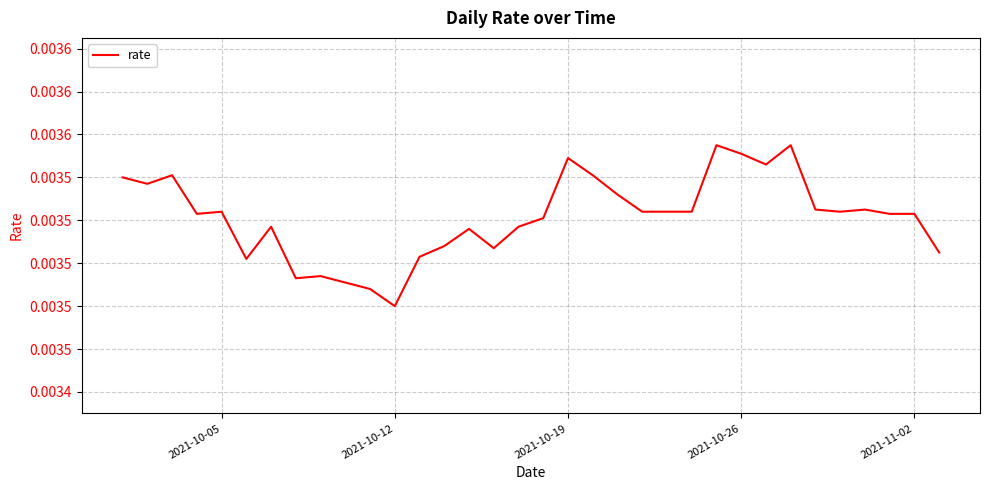

What is the sum of all values?

0.1